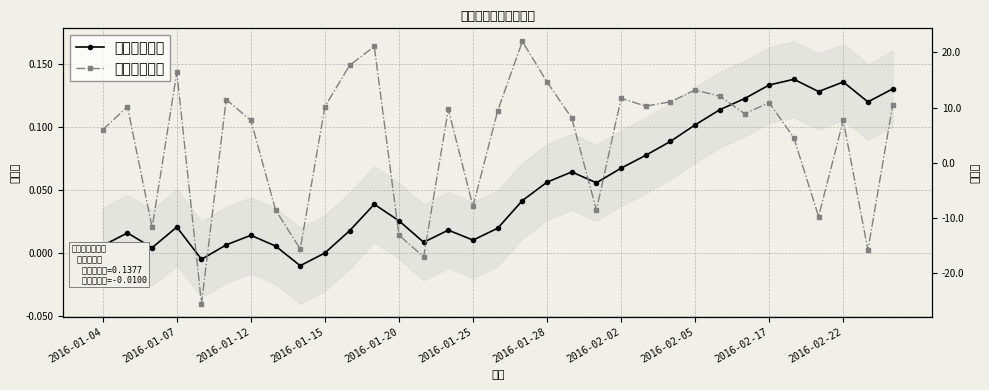

True or false: 天天利收益率 has a value of 0.2 at 2016-02-22.

False